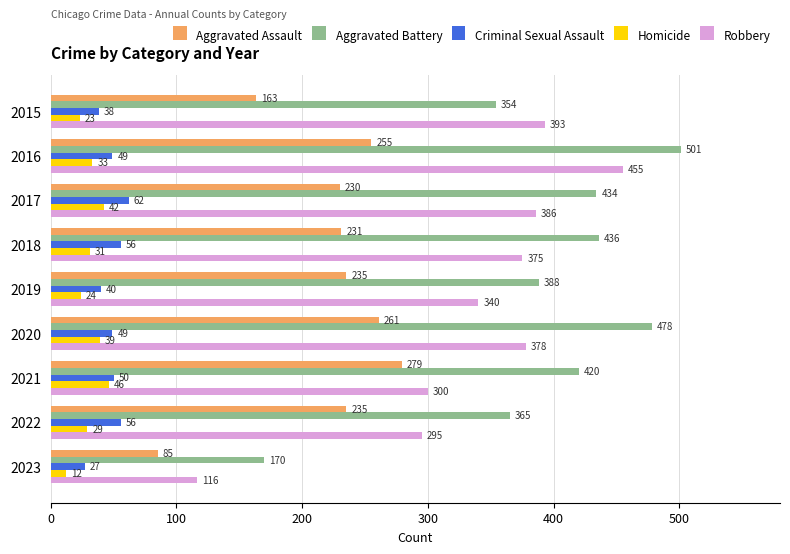

What is the total value across all series at 2017?

1154